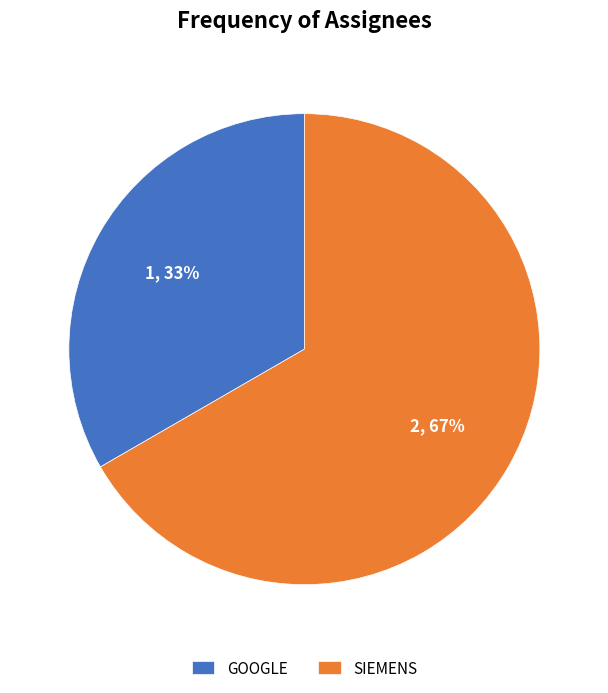

Between GOOGLE and SIEMENS, which is larger?

SIEMENS